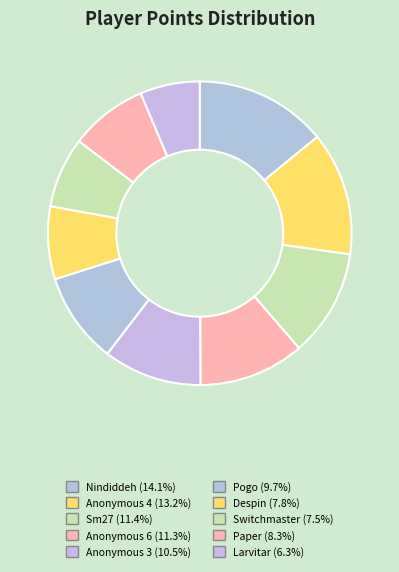

Does any single category account for the majority?

No